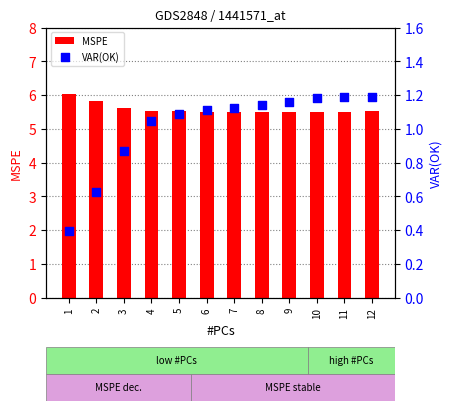

Is the value of VAR(OK) at 3 greater than the value of MSPE at 2?

No